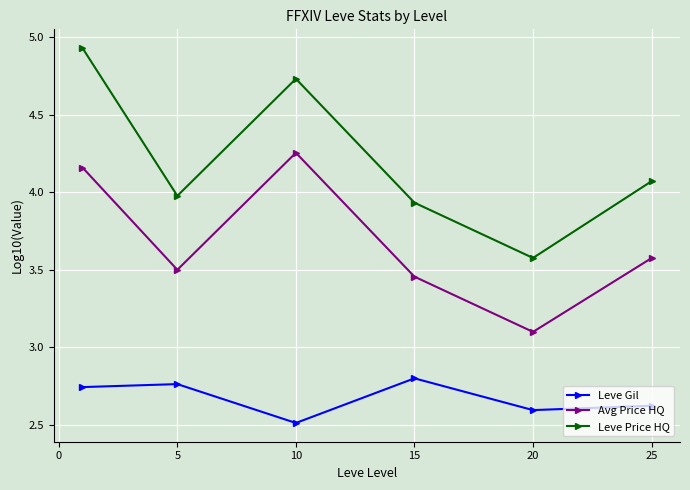

What is the lowest value of the Avg Price HQ series?

3.1